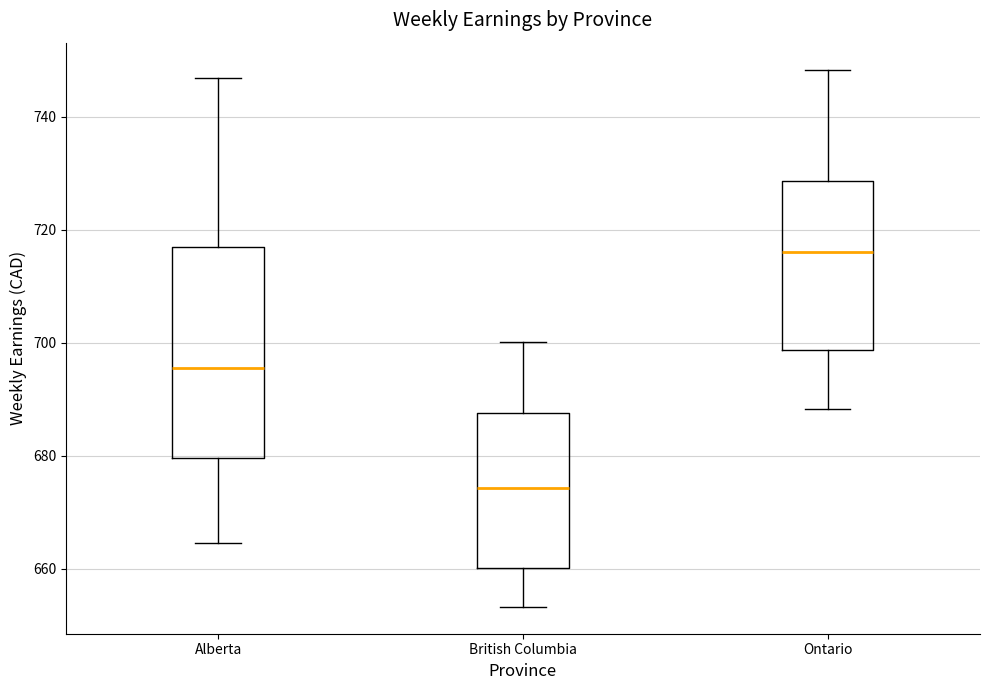

Reading left to right, transcribe this box plot: for each box, give where its median line is, the range the box spans, and where its two whiskers end, as read against the y-axis. The values are not printed on the chart, so give them approximately, as read against the axis.

Alberta: median 696, box 680 to 716, whiskers 664 to 746
British Columbia: median 674, box 660 to 688, whiskers 654 to 700
Ontario: median 716, box 698 to 728, whiskers 688 to 748